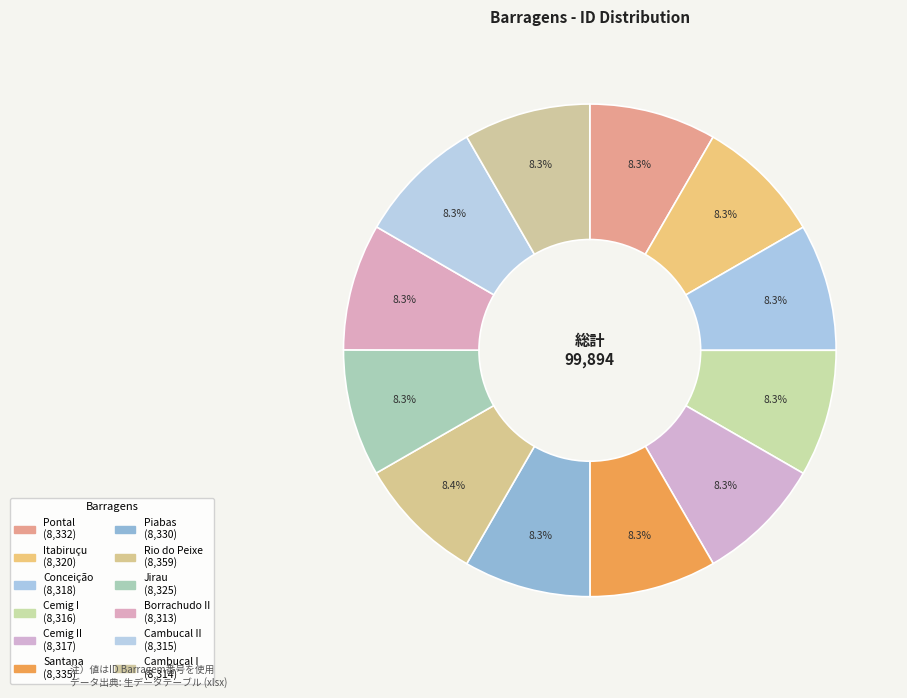

How many slices are in this pie chart?

12